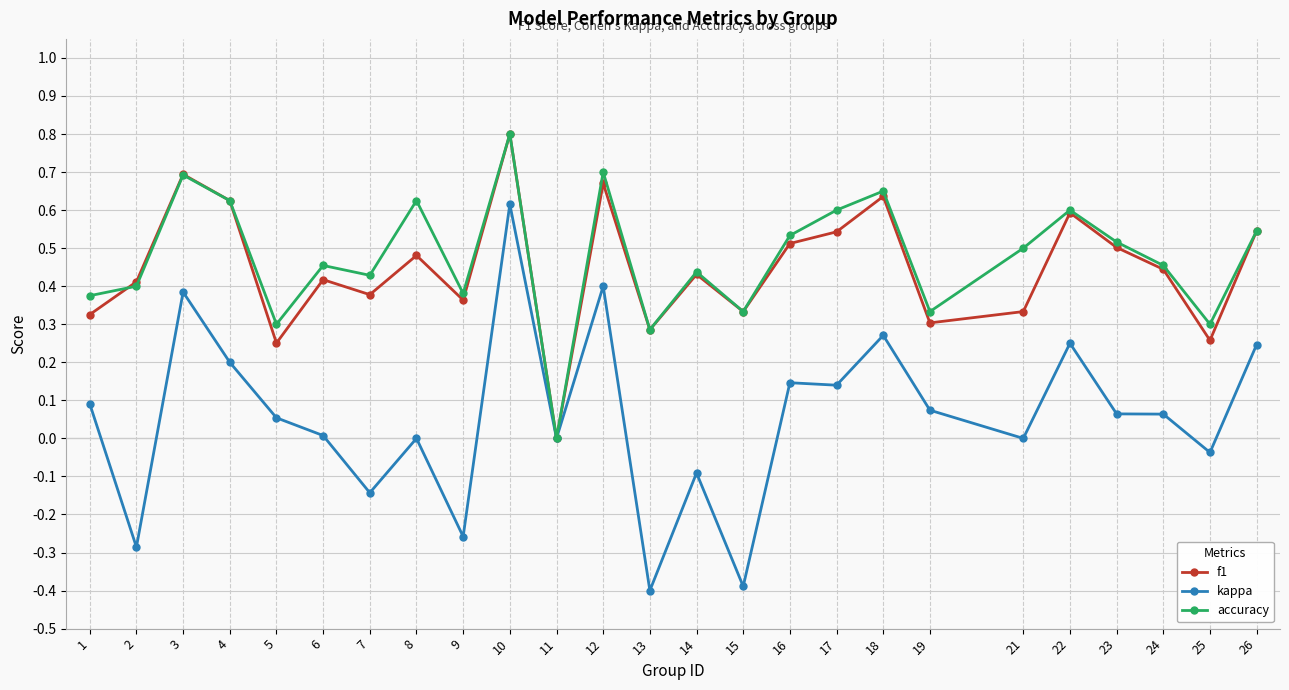

What are all the series names shown in the legend?

f1, kappa, accuracy